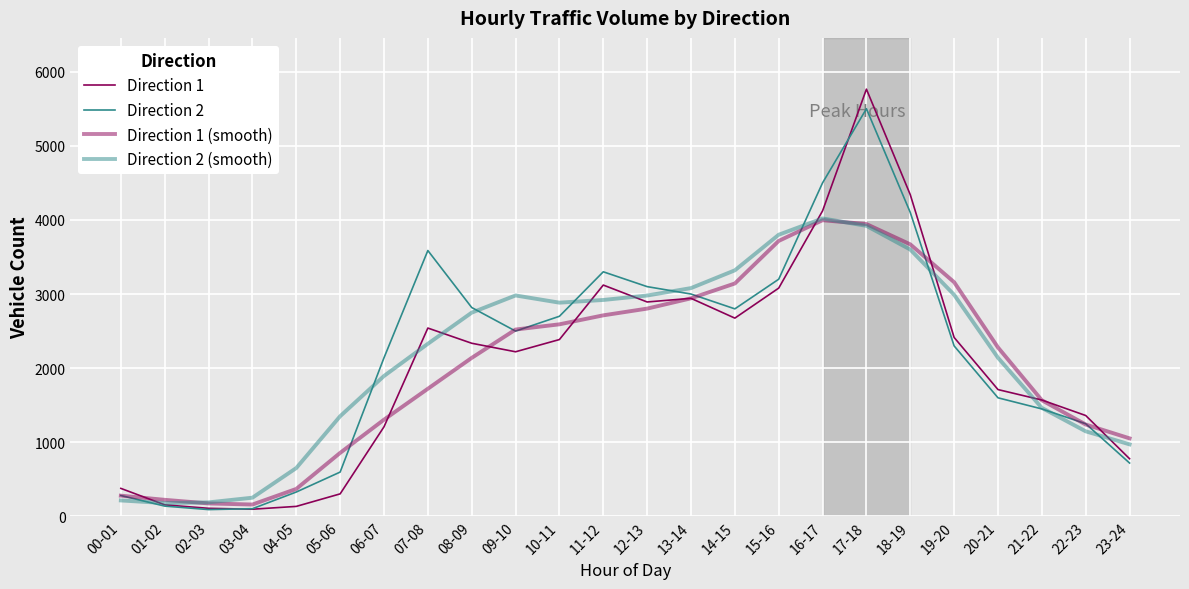

Which category has the lowest value in the Direction 1 series?

03-04